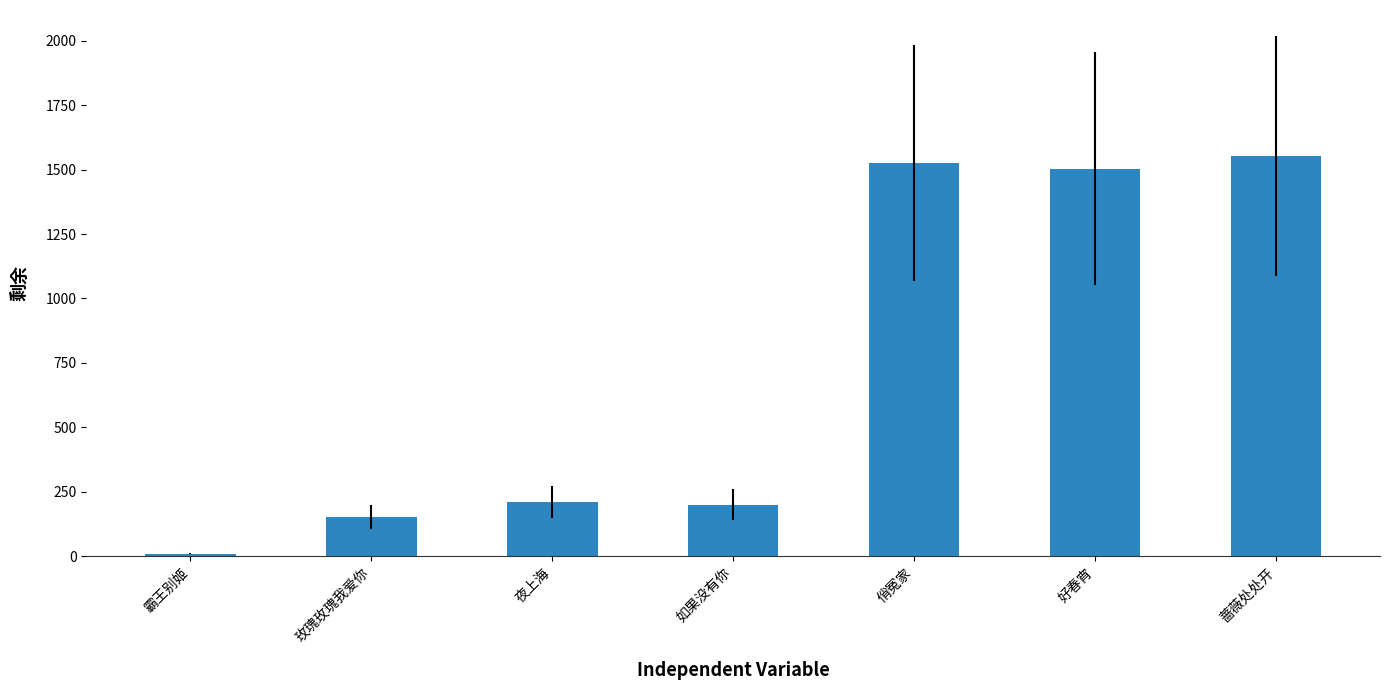

What is the average value?

736